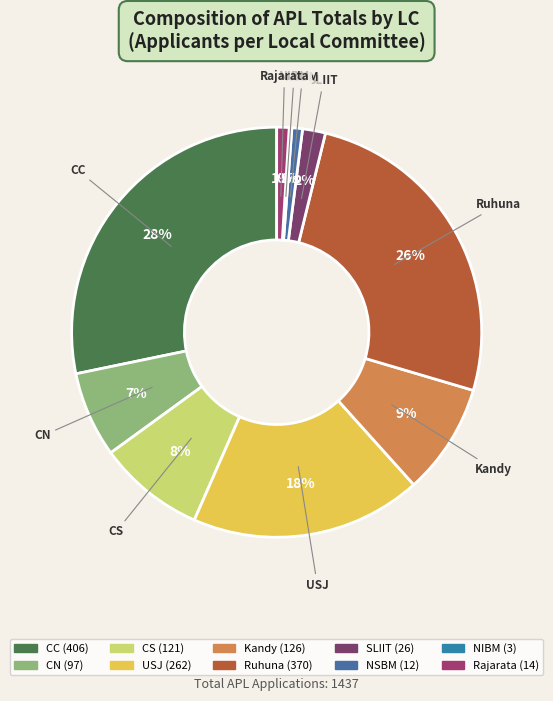

The NSBM slice represents 11% of the pie. True or false?

False